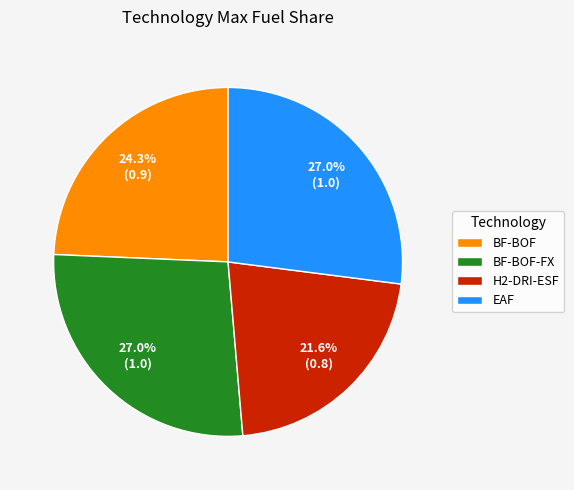

Between BF-BOF and EAF, which is larger?

EAF